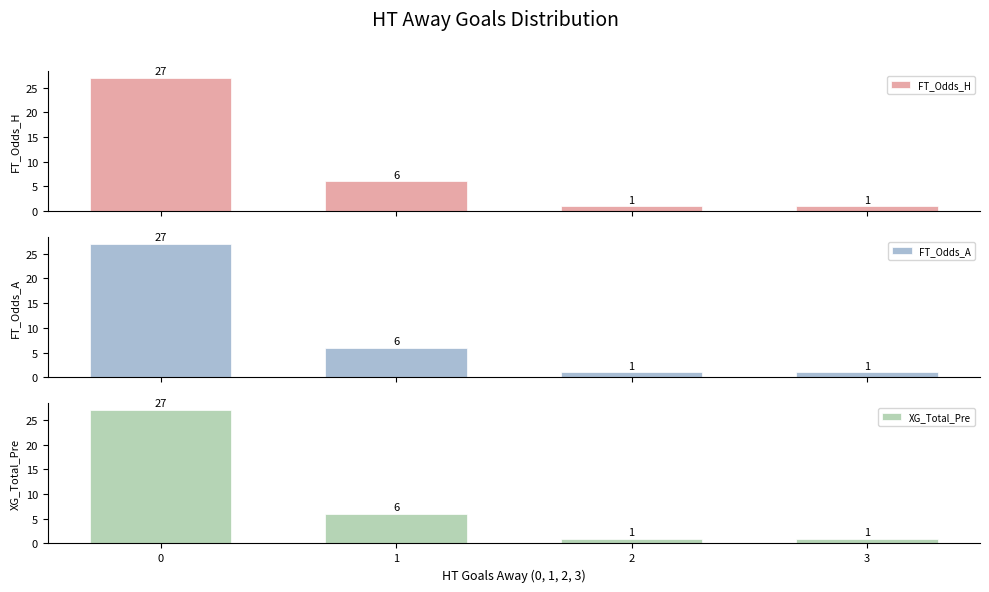

Reading left to right, extract all data points from this chart.

FT_Odds_H: 27	6	1	1
FT_Odds_A: 27	6	1	1
XG_Total_Pre: 27	6	1	1